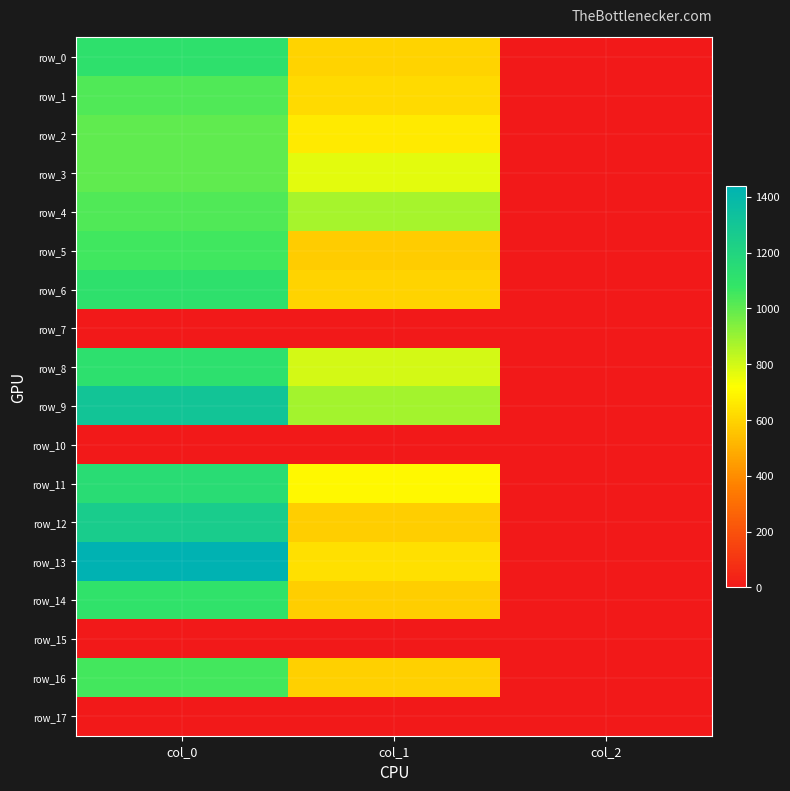

What is the average value of the row_11 series?

615.8